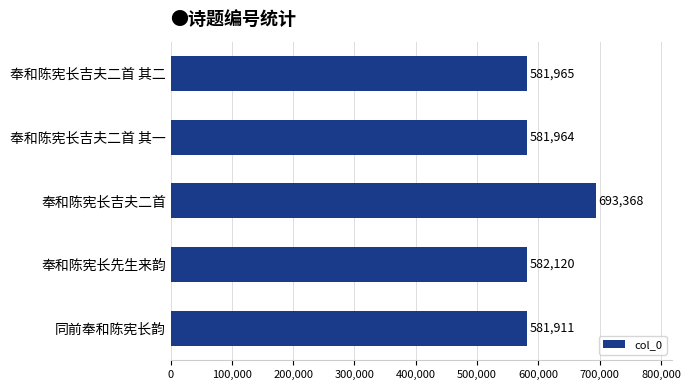

How many categories are shown in the chart?

5